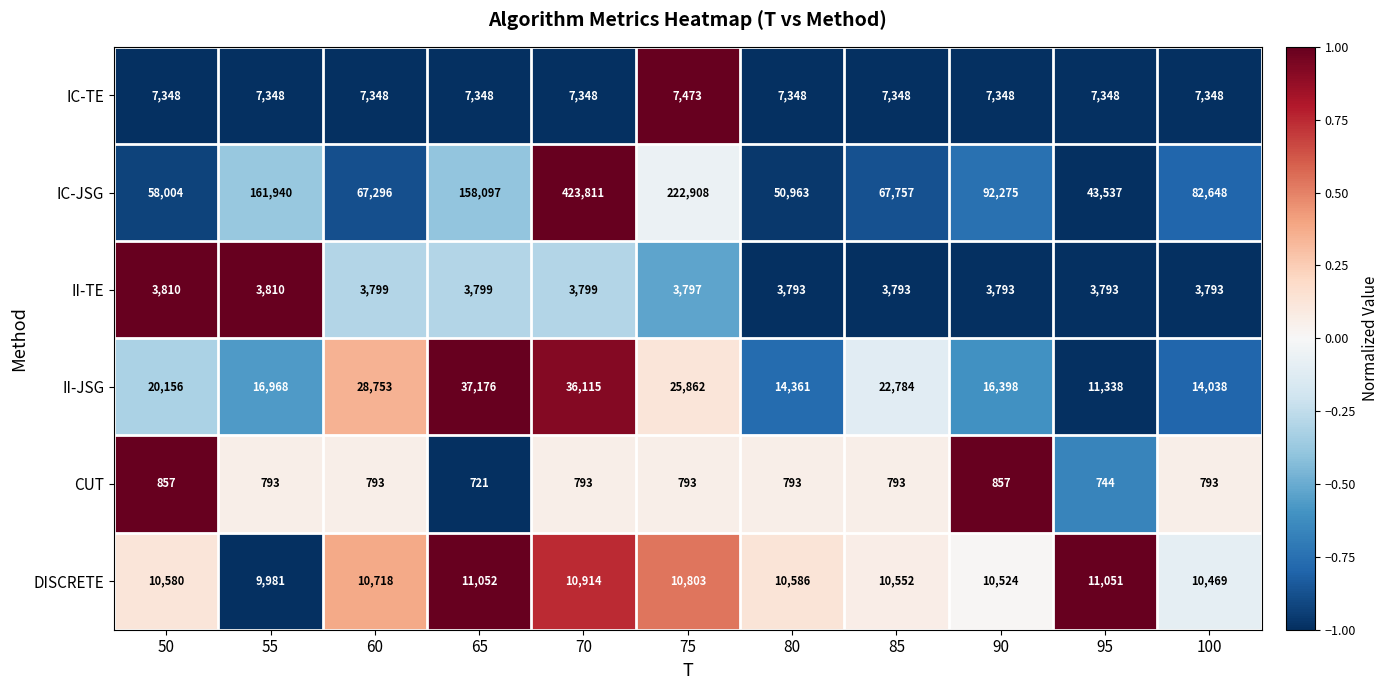

At which category is the sum across all series the highest?

70